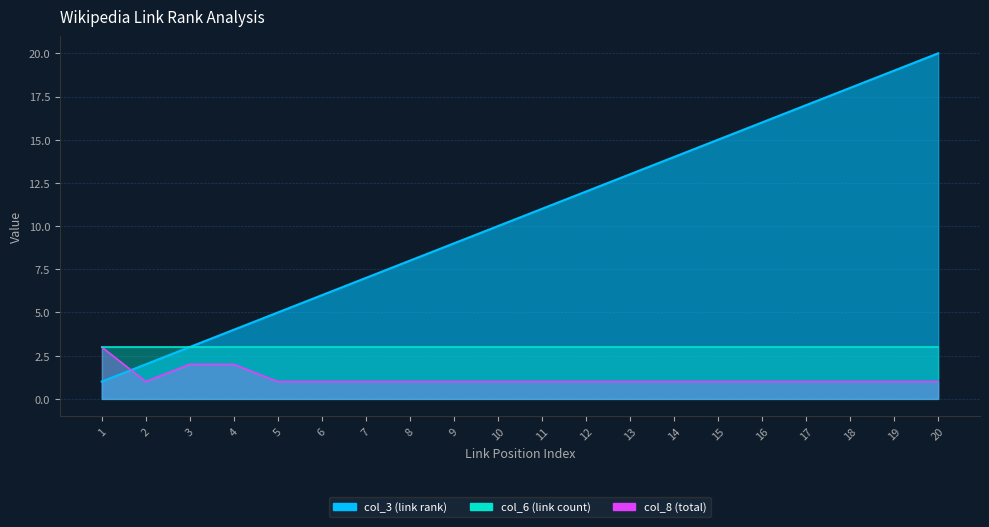

Which series changed the most between 8 and 11?

col_3 (link rank)